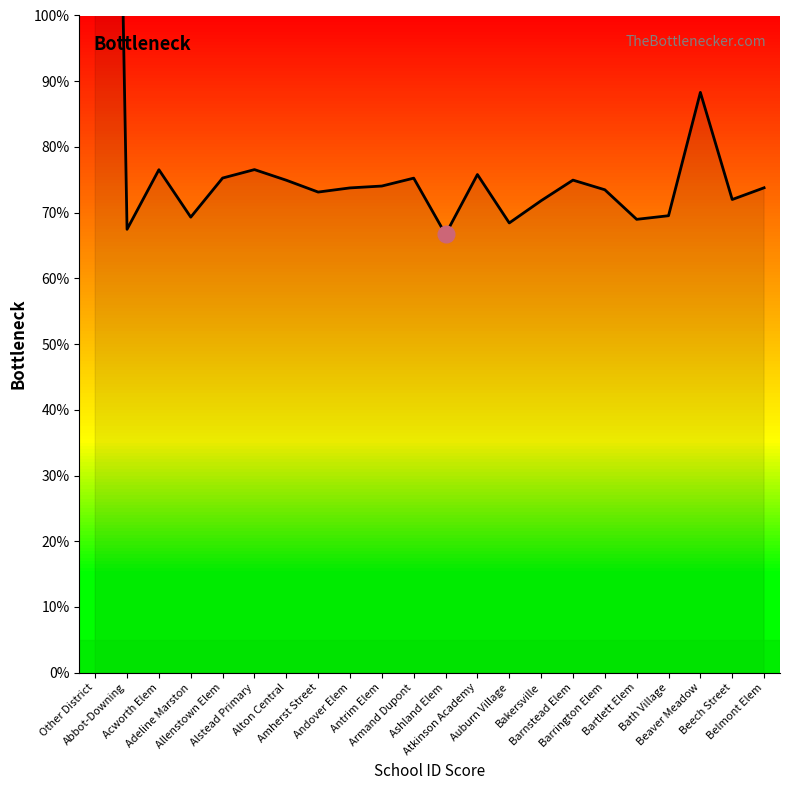

List the labels in order of value, largest first.

Other District, Beaver Meadow, Alstead Primary, Acworth Elem, Atkinson Academy, Allenstown Elem, Armand Dupont, Barnstead Elem, Alton Central, Antrim Elem, Belmont Elem, Andover Elem, Barrington Elem, Amherst Street, Beech Street, Bakersville, Bath Village, Adeline Marston, Bartlett Elem, Auburn Village, Abbot-Downing, Ashland Elem